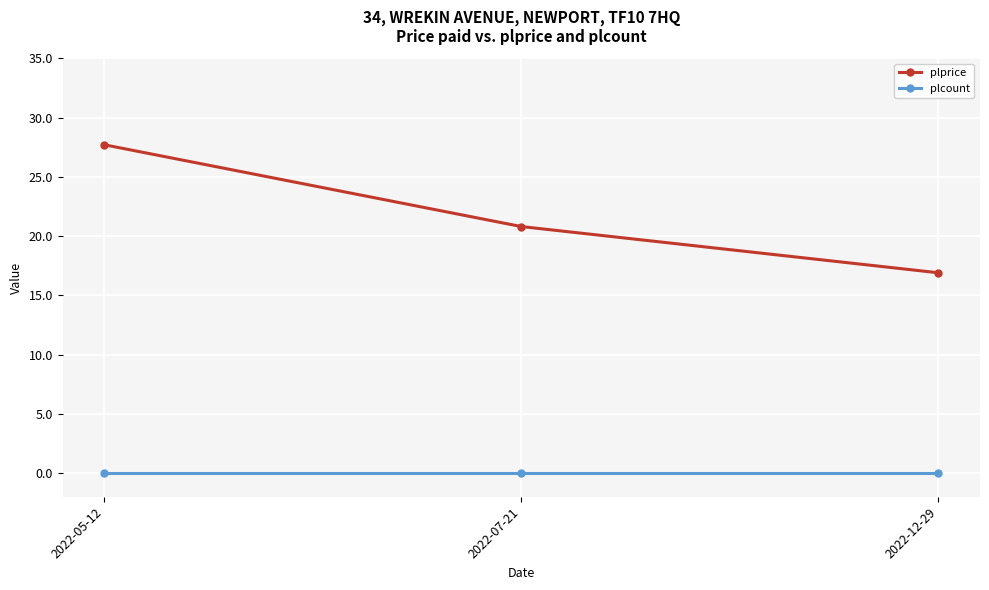

Which series has the widest spread of values?

plprice